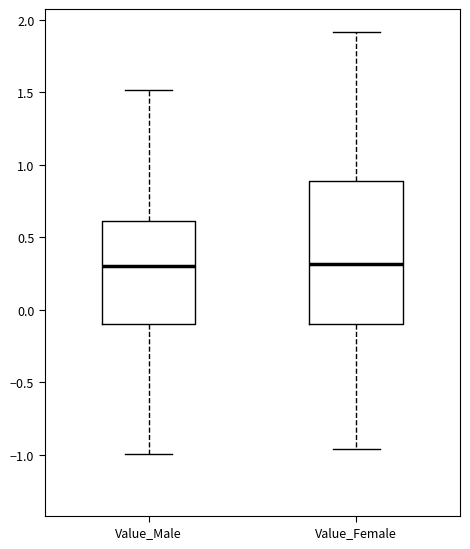

Which box is the tallest, from its lower edge to its upper edge?

Value_Female